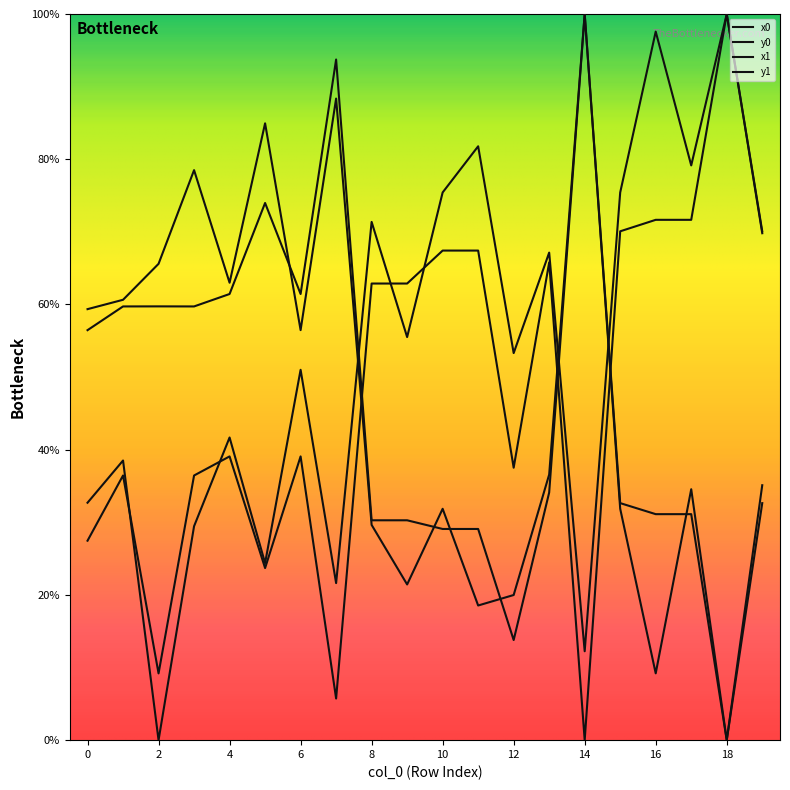

True or false: x1 and y1 cross at least once.

True